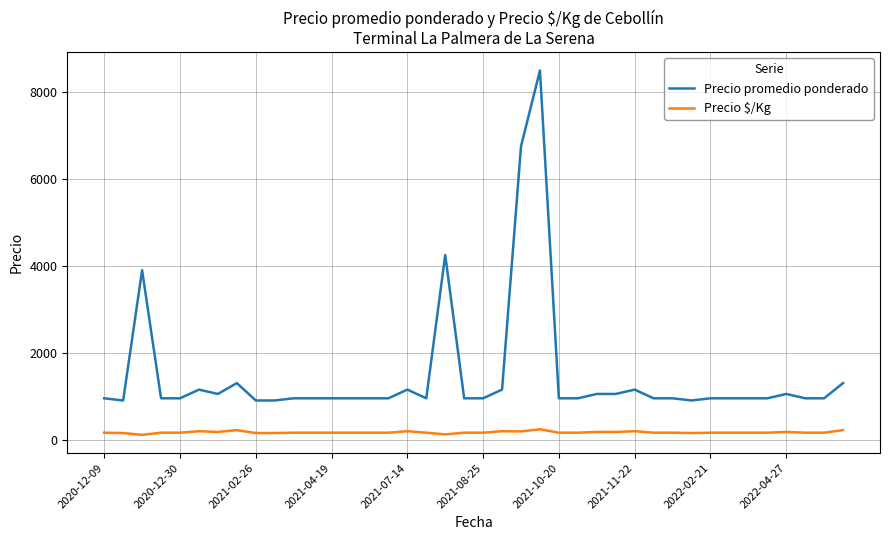

Count the number of data series in this chart.

2